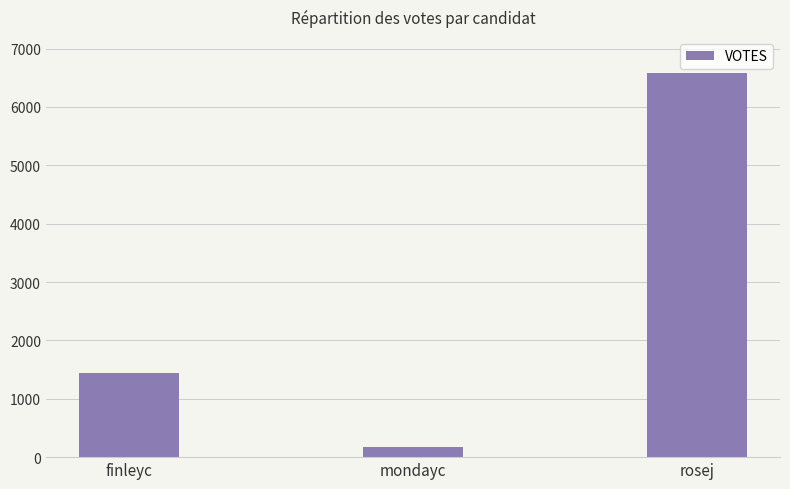

True or false: the data shows 490 at finleyc.

False